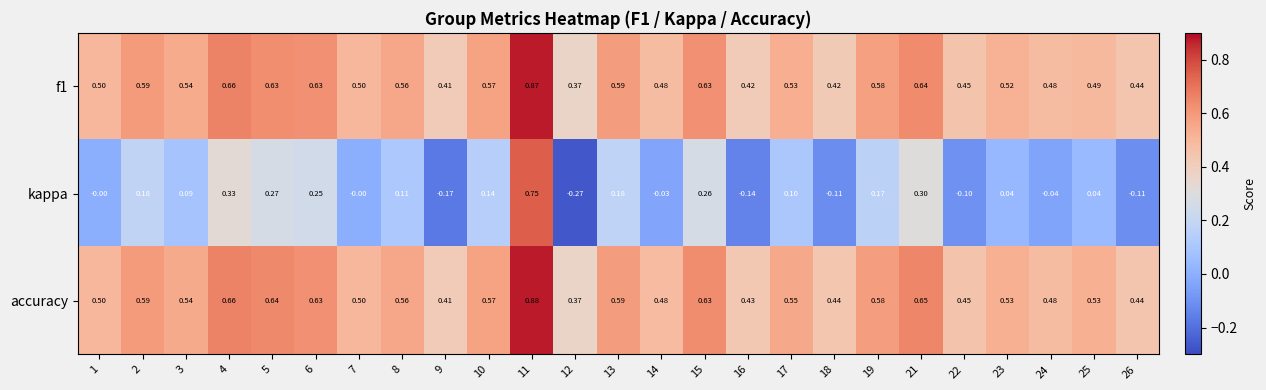

Between 7 and 23, which series saw the biggest shift?

kappa